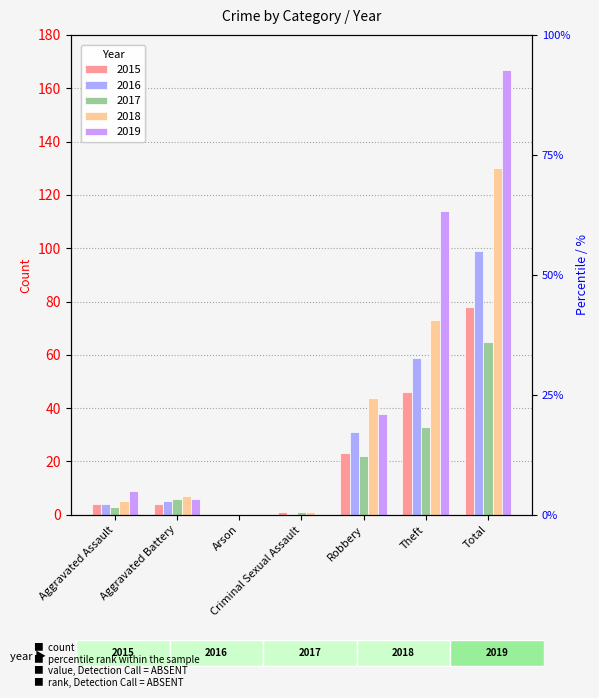

Which series has the largest range (max minus min)?

2019